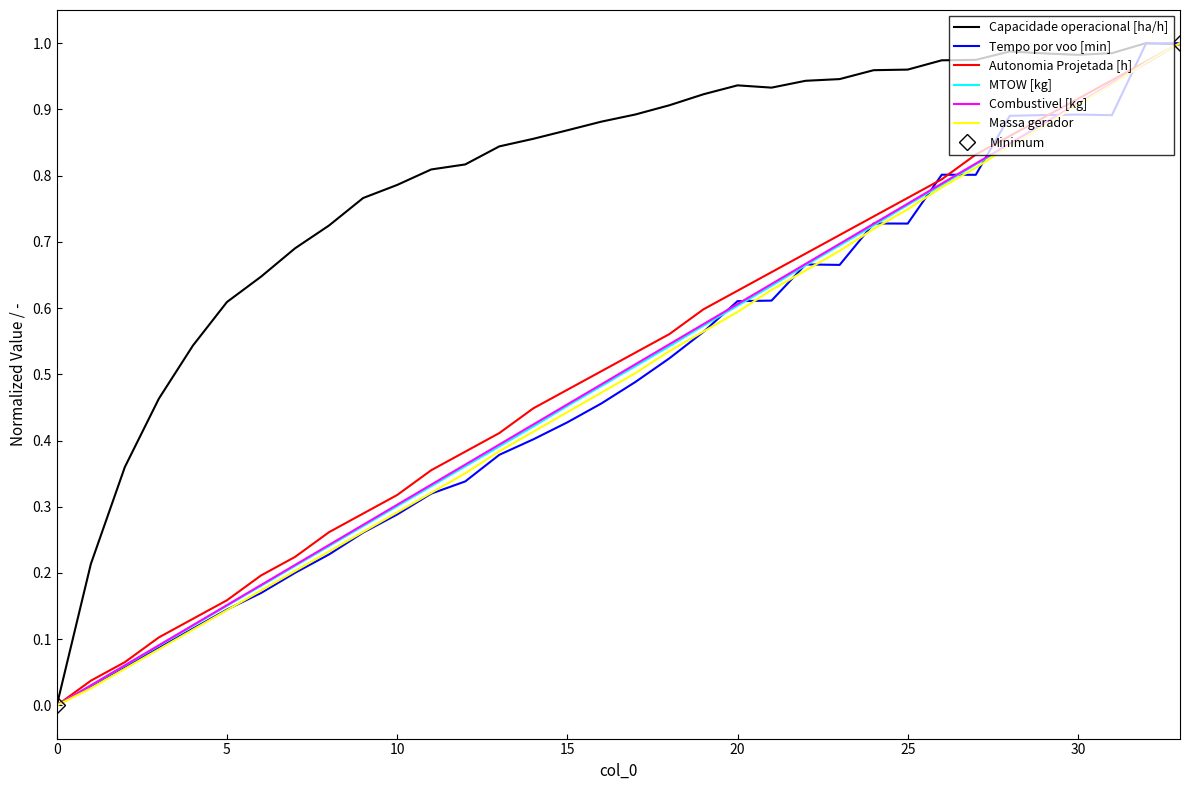

What are all the series names shown in the legend?

Capacidade operacional [ha/h], Tempo por voo [min], Autonomia Projetada [h], MTOW [kg], Combustivel [kg], Massa gerador